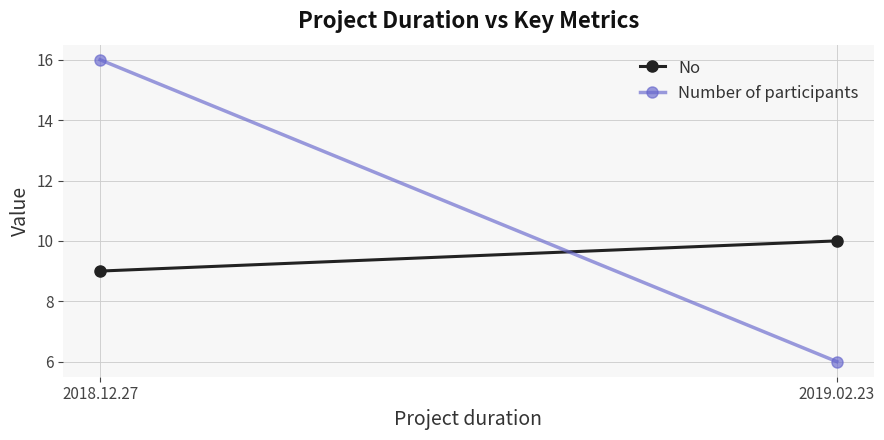

Read the Number of participants value at 2018.12.27.

16